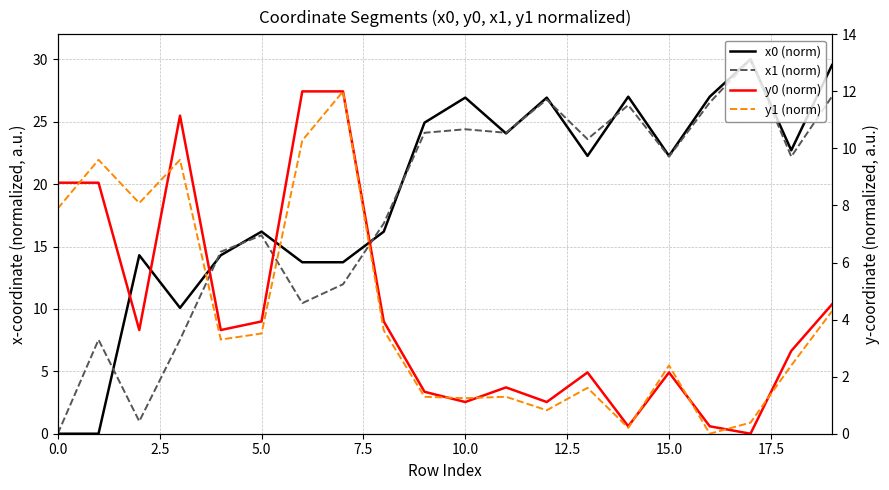

What are all the series names shown in the legend?

x0 (norm), x1 (norm), y0 (norm), y1 (norm)